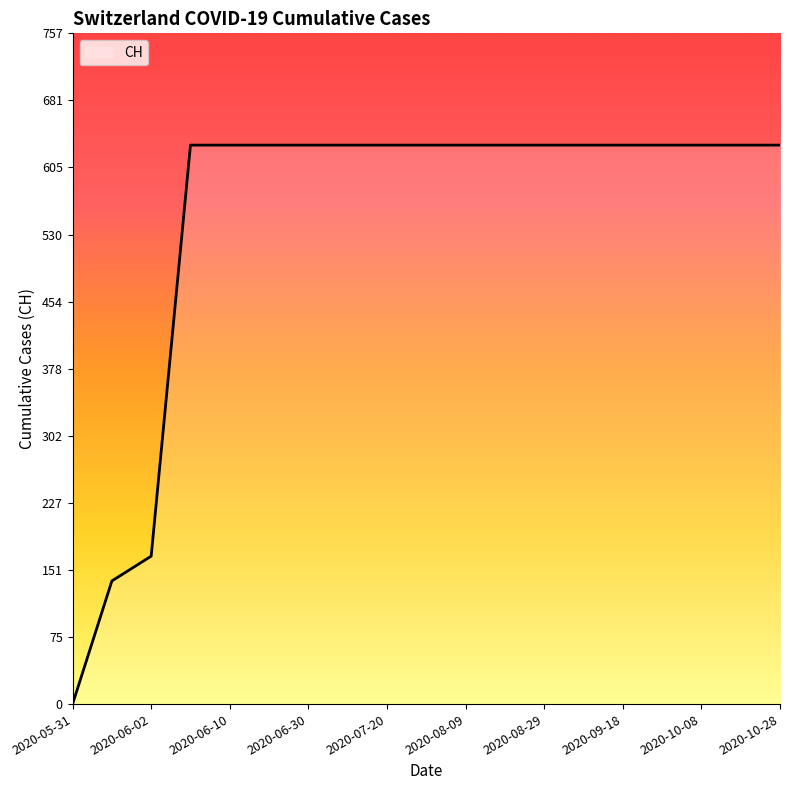

What is the sum of all values?

10402